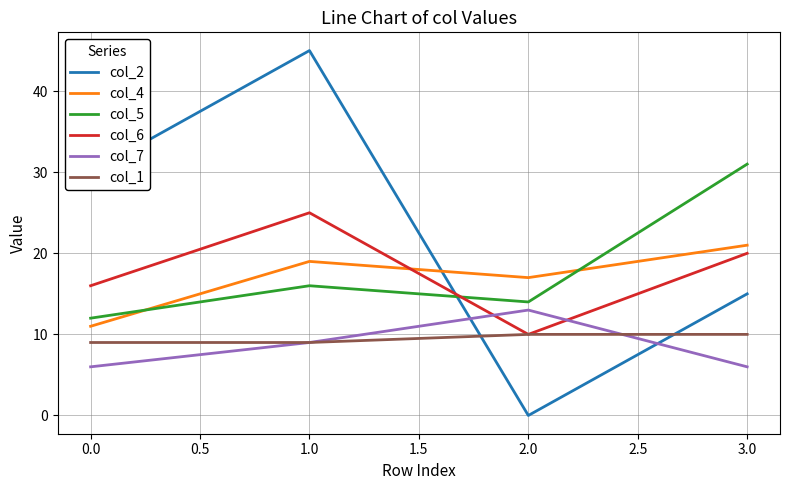

The col_6 series shows 25 at 1.0. True or false?

True